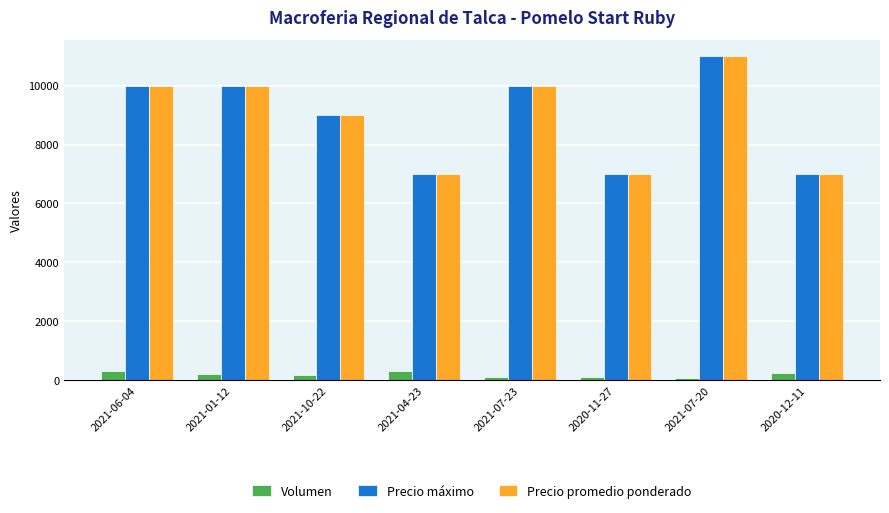

What is the difference between the second highest and minimum values in the Precio promedio ponderado series?

3000